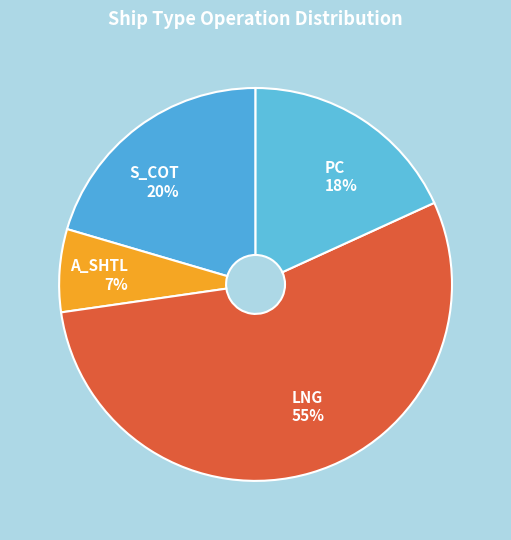

To the nearest percent, what is the difference between the largest and smallest slice percentages?

48%